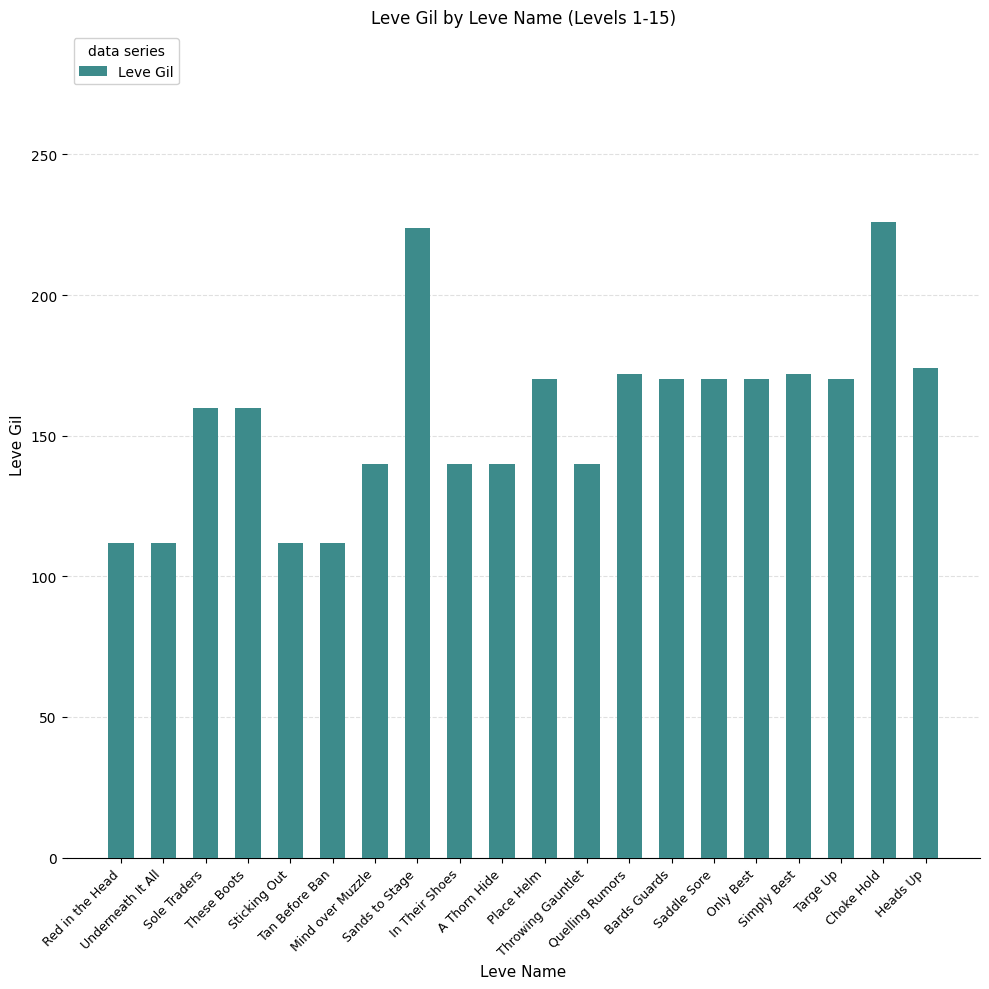

What position from the left is Heads Up?

20